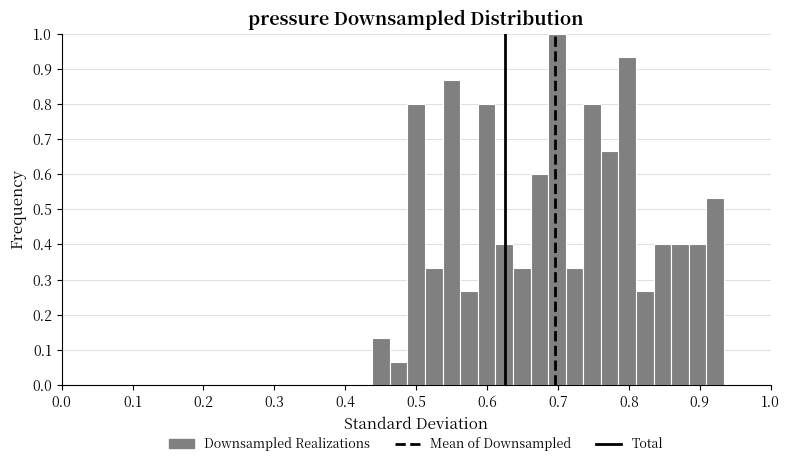

Around what value on the x-axis is the tallest bar? Give the approximate position of its centre, as read against the axis.

0.70